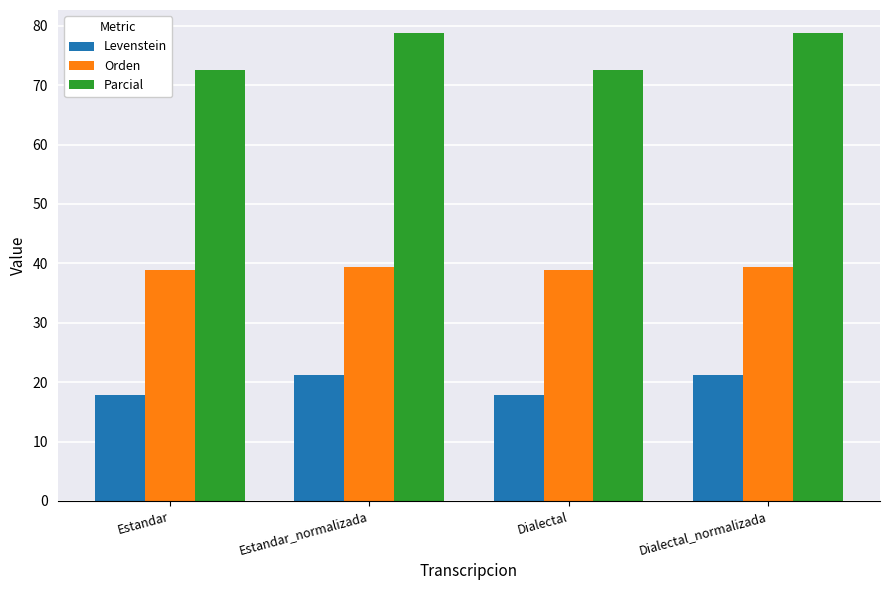

Is the value of Parcial at Dialectal greater than the value of Orden at Estandar?

Yes